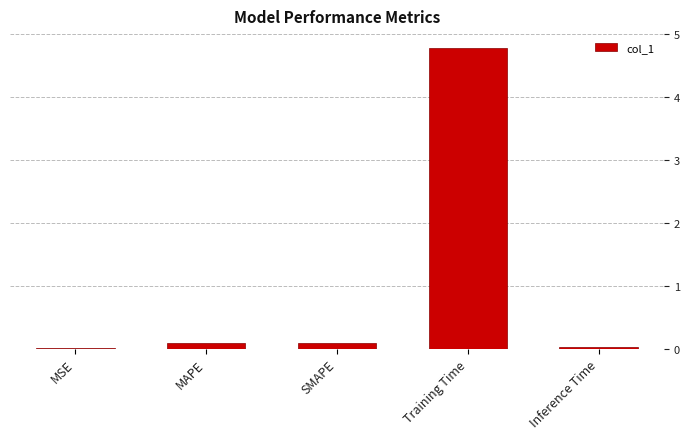

What is the greatest value displayed?

4.8